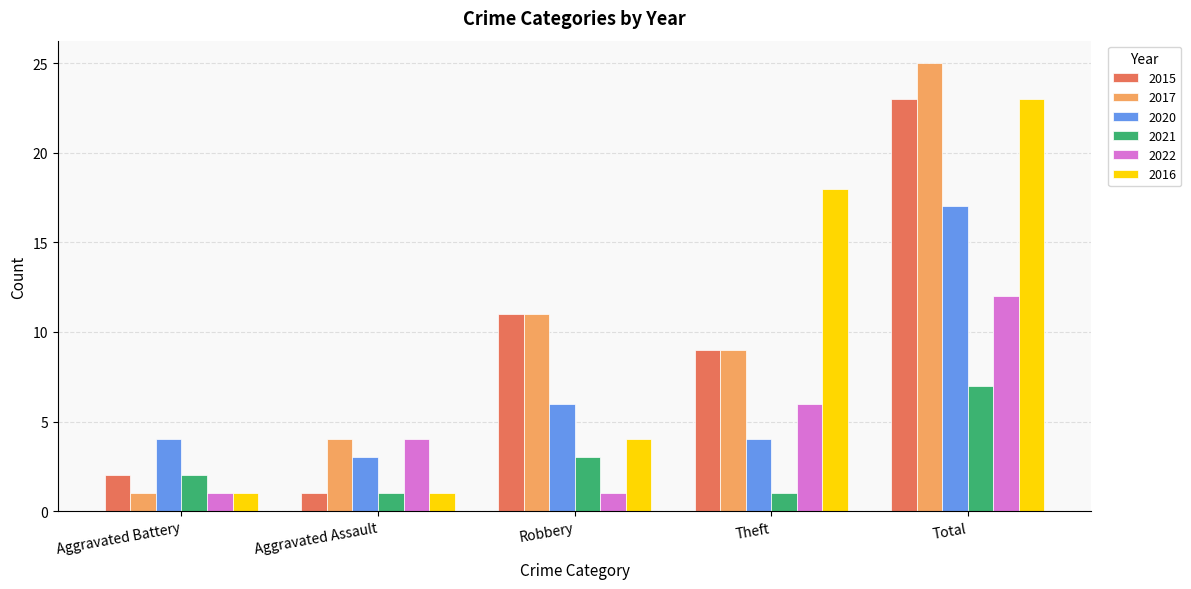

Which label corresponds to the largest value in the chart?

Total